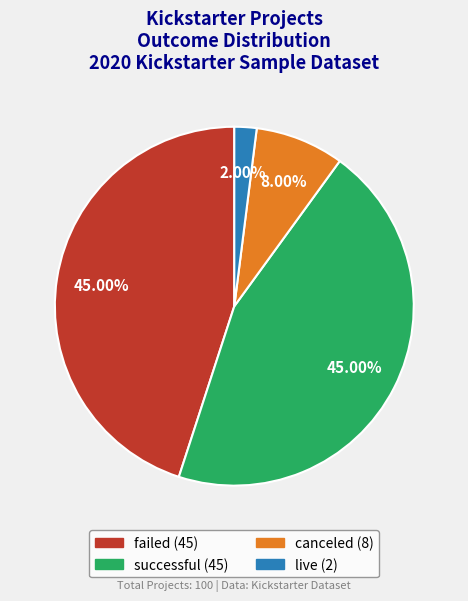

What is the total percentage of successful and live?

47.0%